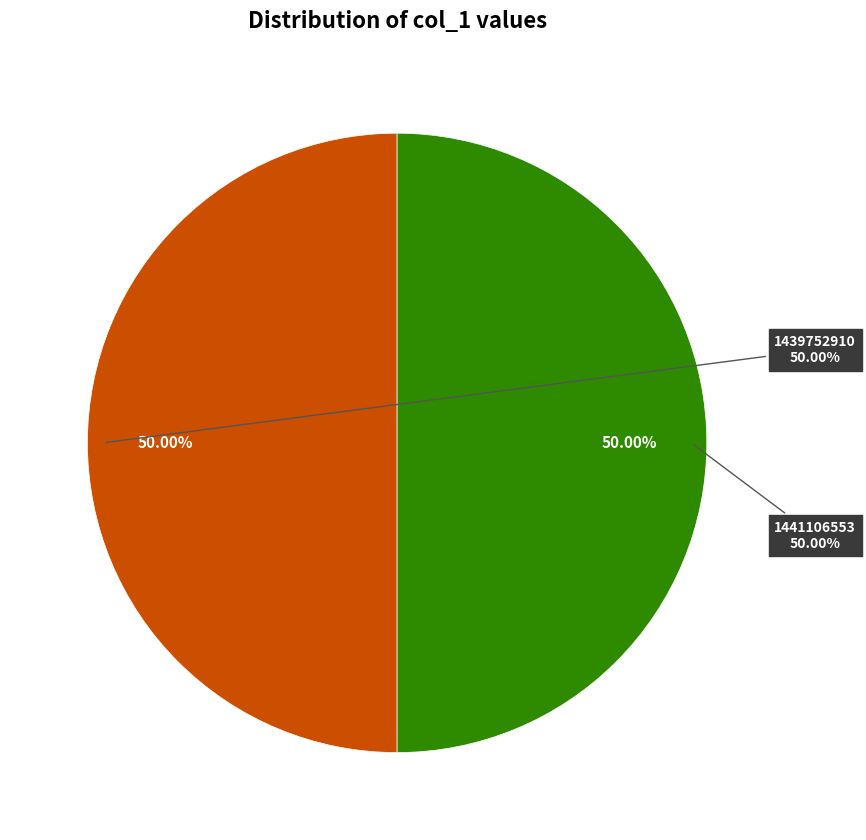

To the nearest percent, what percentage of the pie is 1441106553?

50%